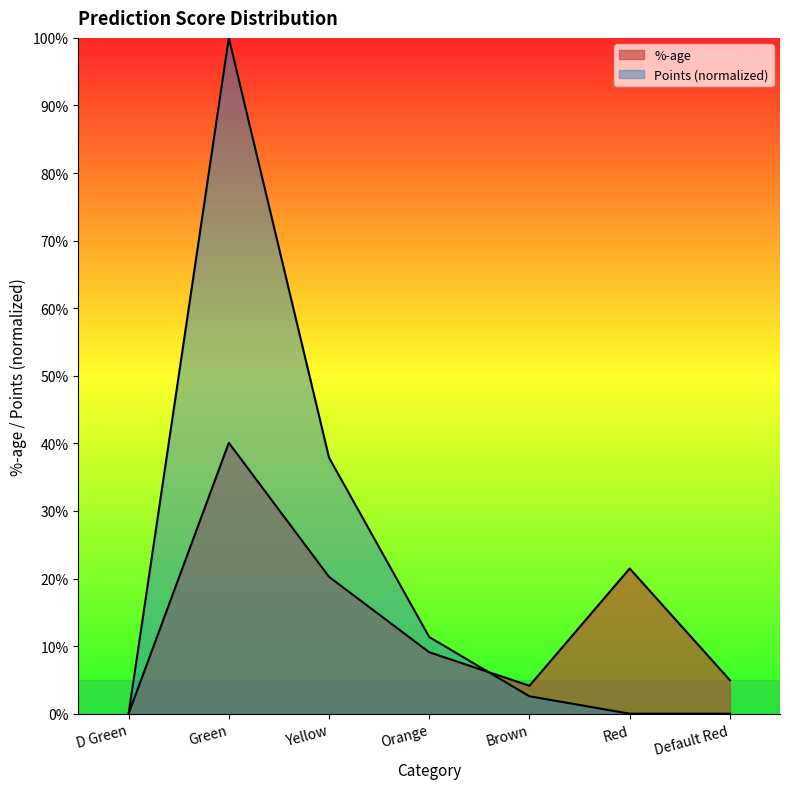

How many interior local peaks does the %-age series have?

2